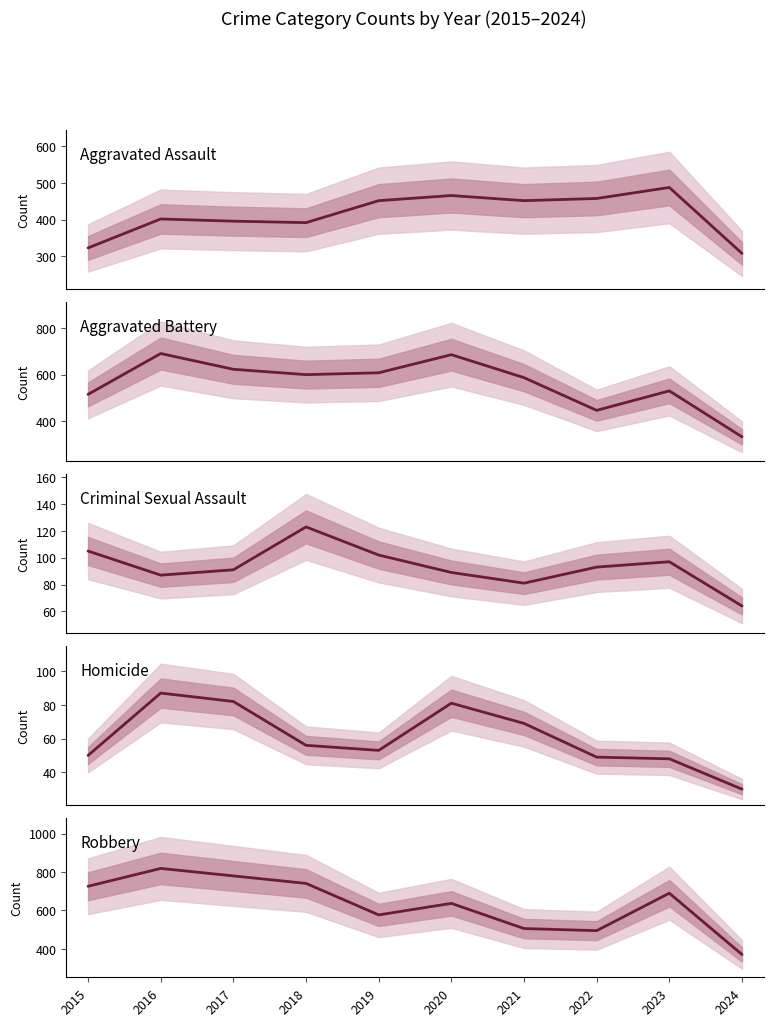

At 2022, list the series in order from smallest to largest.

Homicide, Criminal Sexual Assault, Aggravated Battery, Aggravated Assault, Robbery